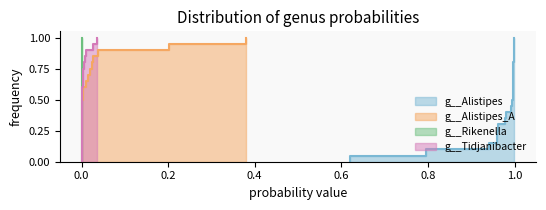

The g__Rikenella series shows 0.0 at 19. True or false?

False